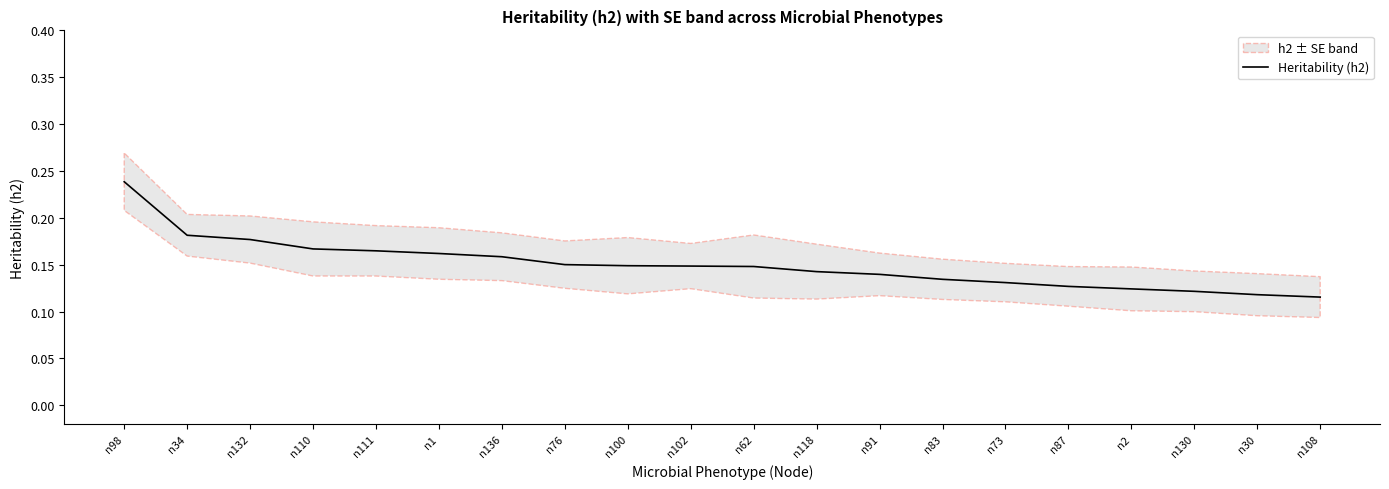

What is the difference between the second highest and second lowest values?

0.1